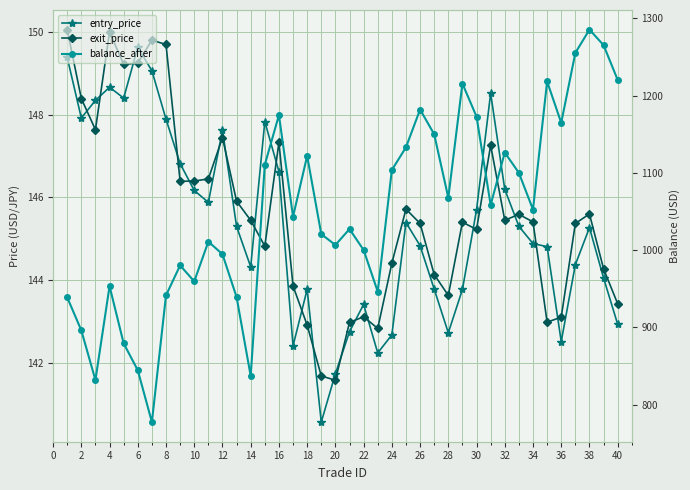

Is the value of entry_price at 24 greater than the value of balance_after at 28?

No